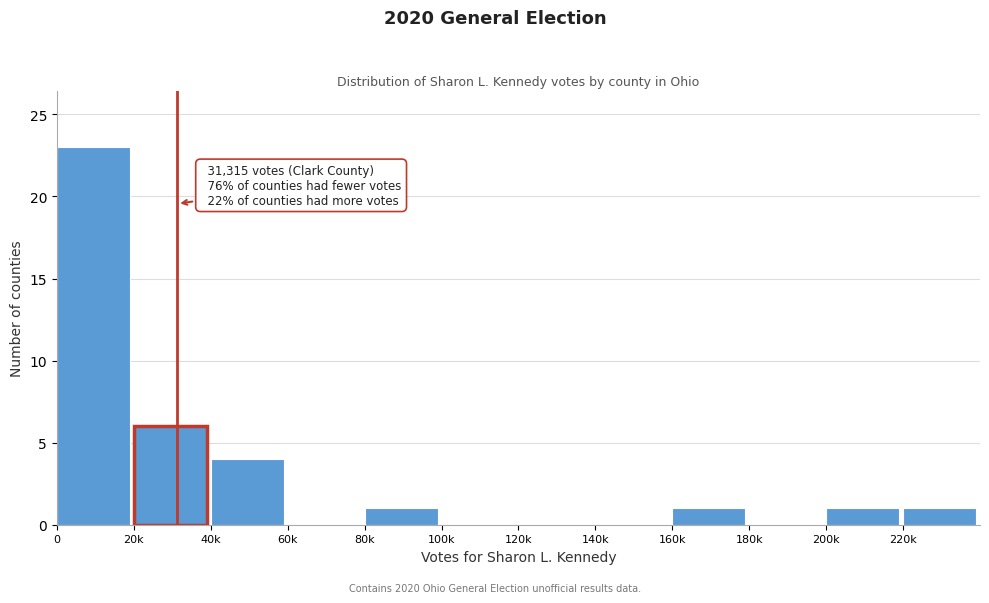

Reading left to right, extract all data points from this chart.

0=23	20k=6	40k=4	60k=0	80k=1	100k=0	120k=0	140k=0	160k=1	180k=0	200k=1	220k=1